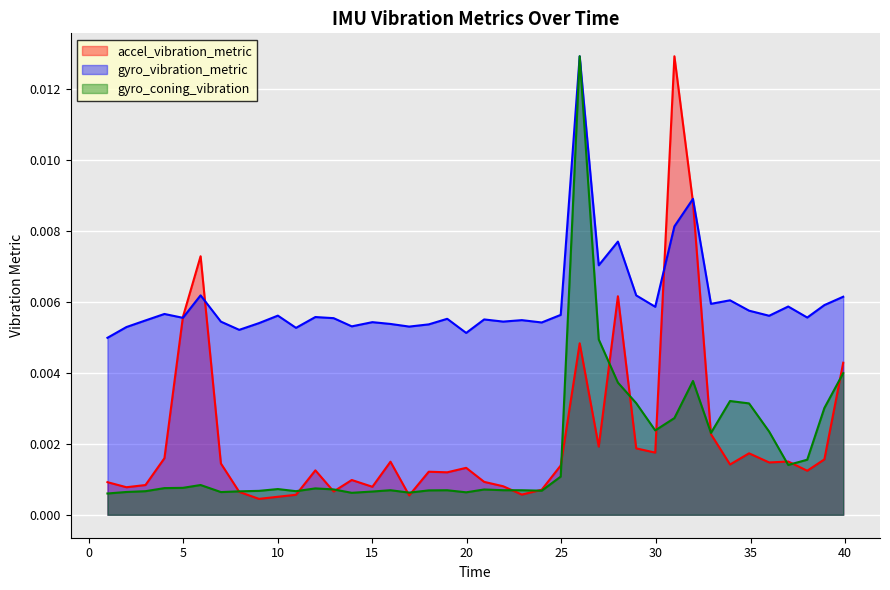

What are all the series names shown in the legend?

accel_vibration_metric, gyro_vibration_metric, gyro_coning_vibration